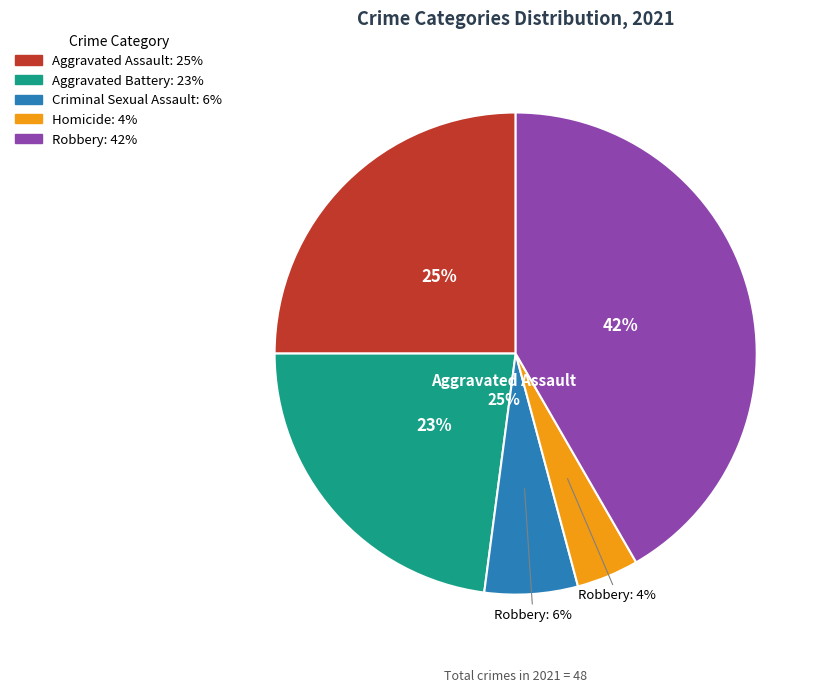

What is the change in value from Aggravated Battery to Homicide?

-9